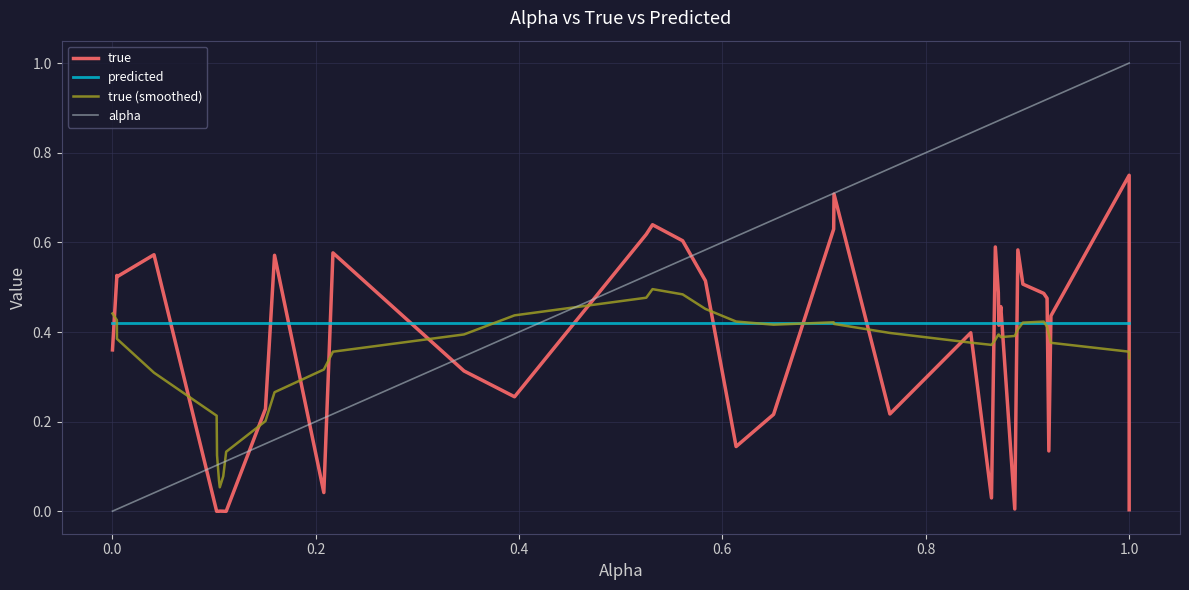

Which series has the widest spread of values?

alpha